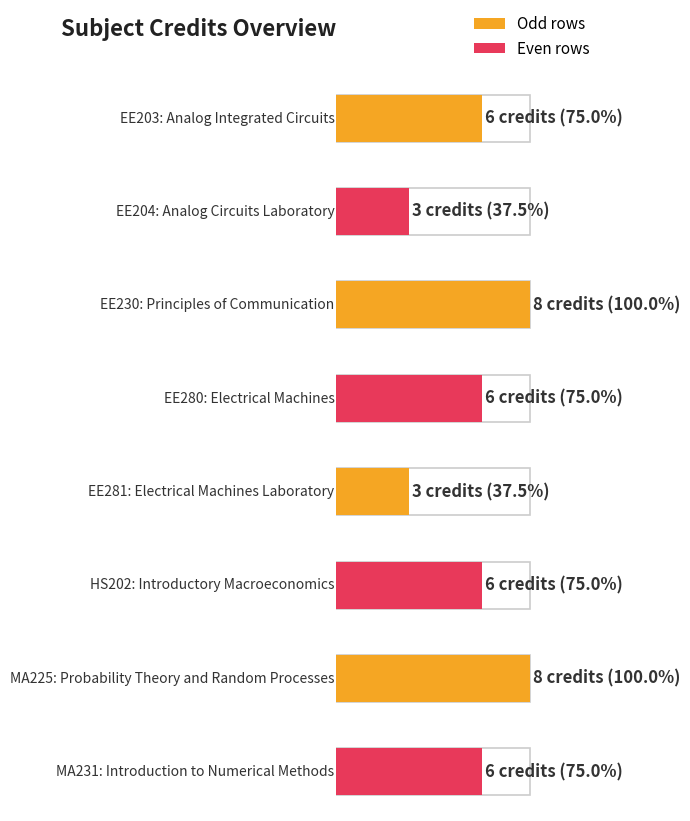

Reading left to right, list all the values displayed in this chart.

EE203=6	EE204=3	EE230=8	EE280=6	EE281=3	HS202=6	MA225=8	MA231=6